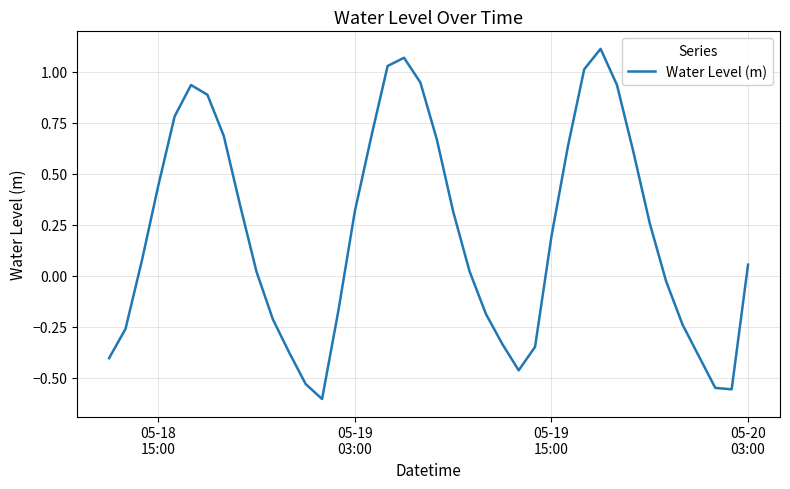

What is the difference between the maximum and minimum values?

1.7